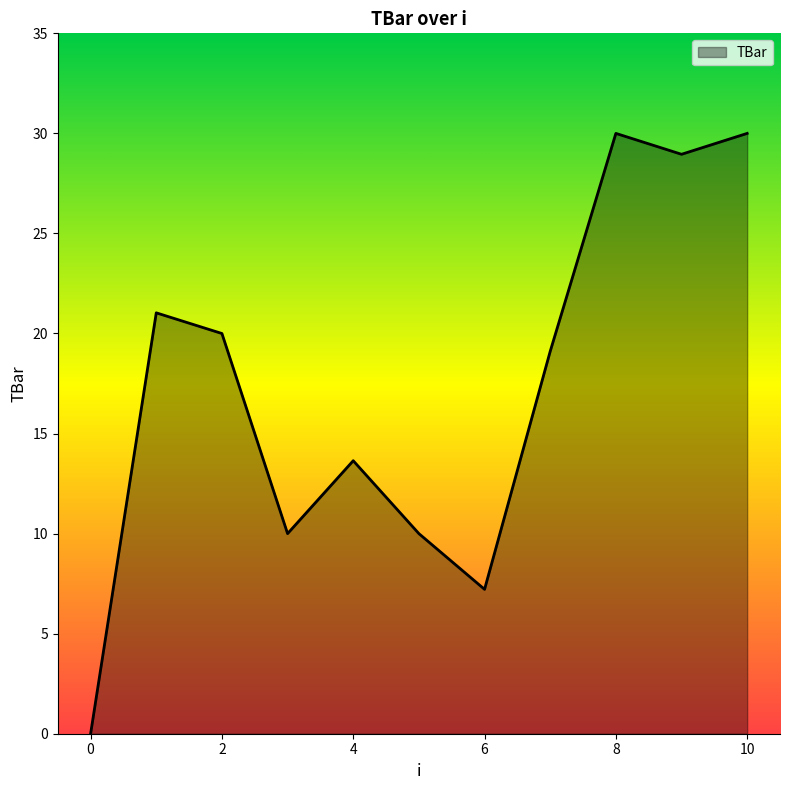

What is the difference between the maximum and second lowest values?

22.8